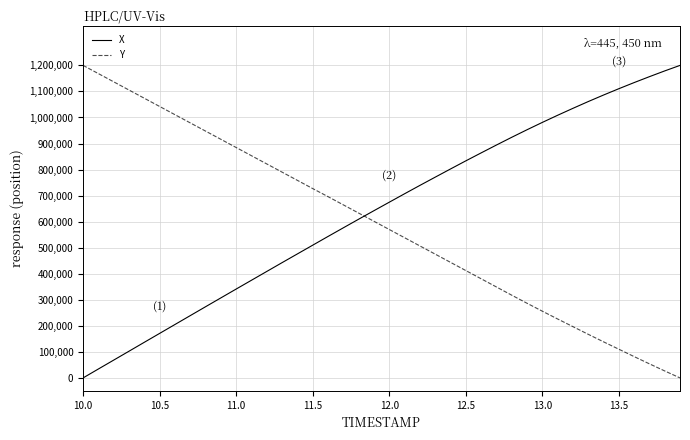

What is the difference between the maximum and minimum values in the Y series?

1200000.0